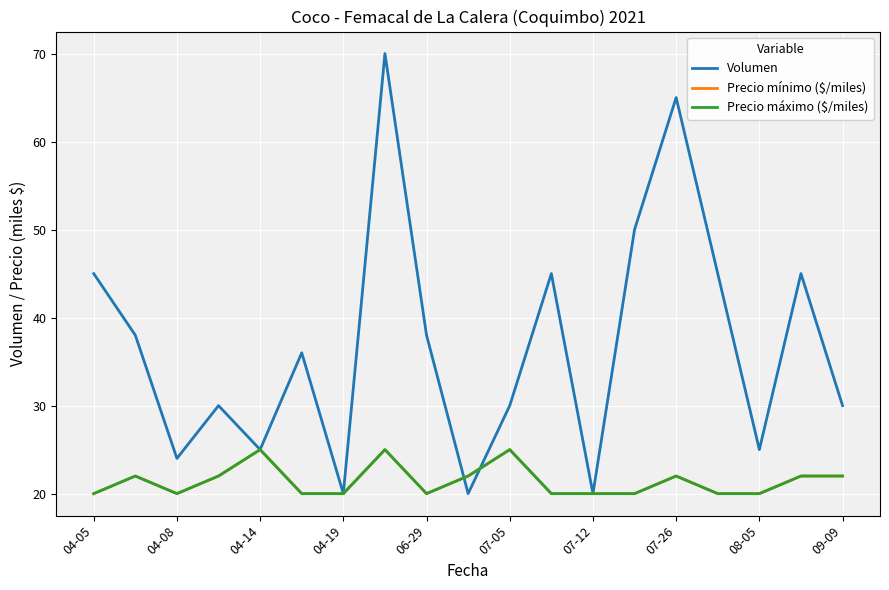

Is this an area chart (filled region under the line)?

No